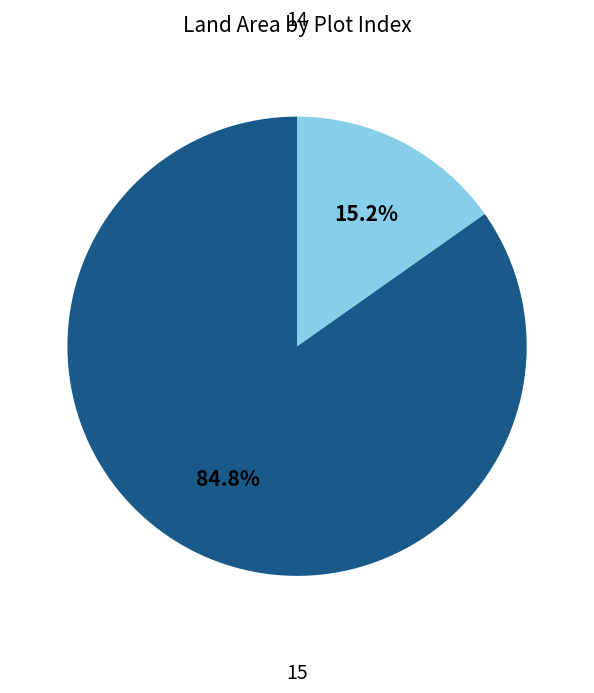

What percentage is the 15 slice, to the nearest percent?

15%